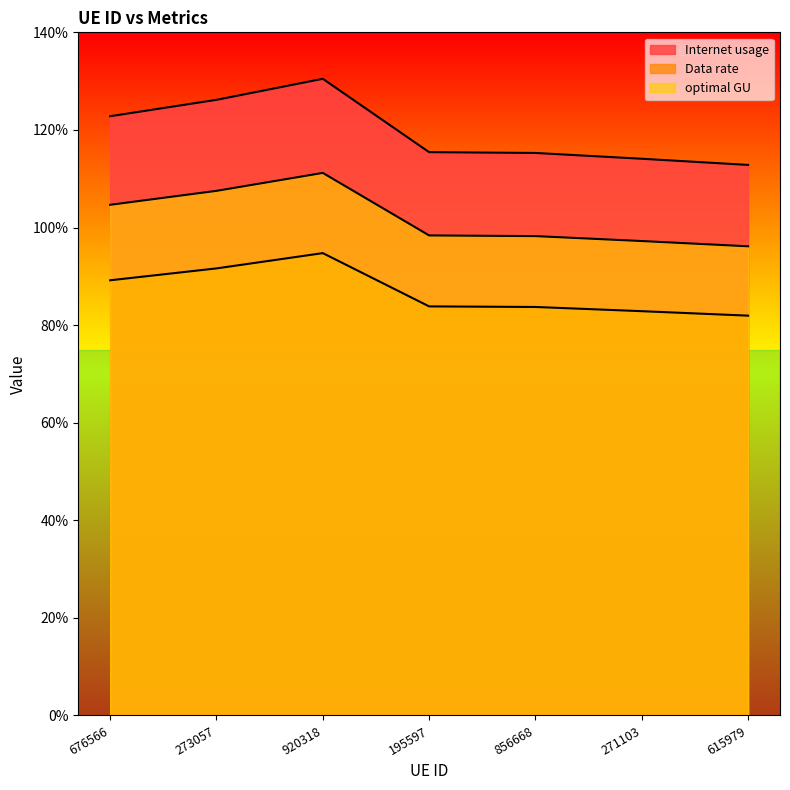

Where does the Data rate series first go above 83?

676566